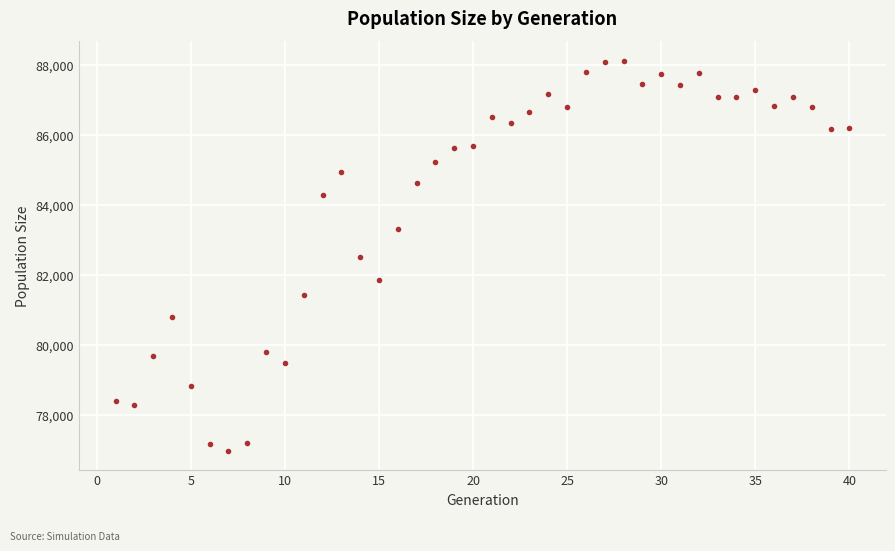

What is the range of X values (max minus min)?

39